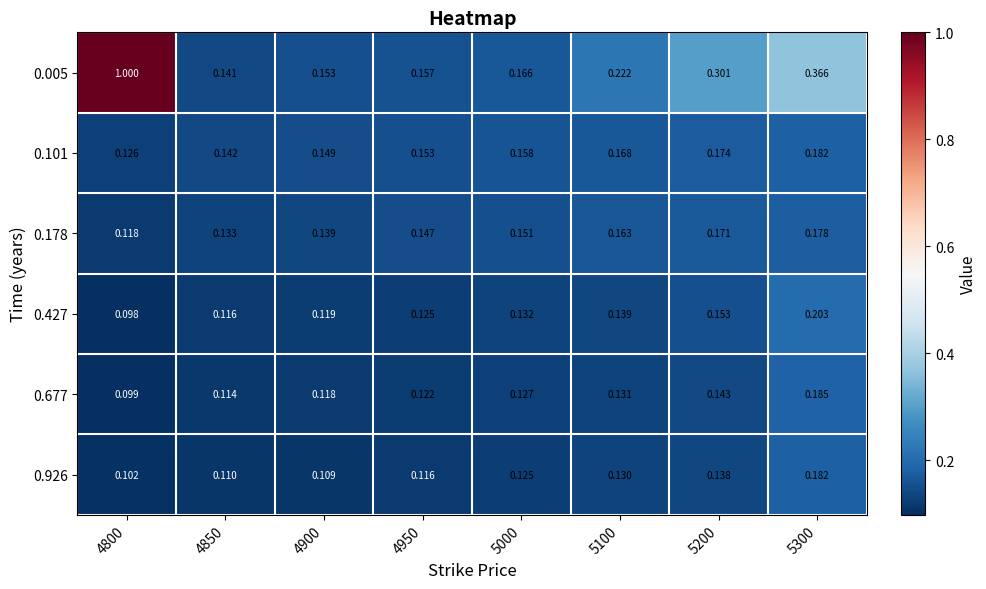

Is the value of 0.178 at 4900 greater than the value of 0.677 at 5000?

Yes